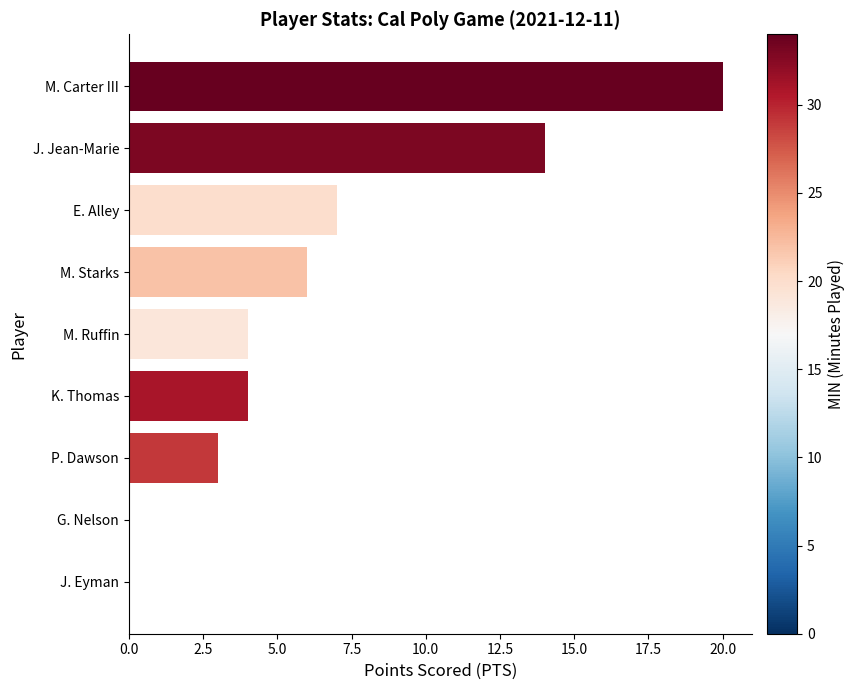

Reading top to bottom, what are all the values shown in this chart?

M. Carter III=20	J. Jean-Marie=14	E. Alley=7	M. Starks=6	M. Ruffin=4	K. Thomas=4	P. Dawson=3	G. Nelson=0	J. Eyman=0